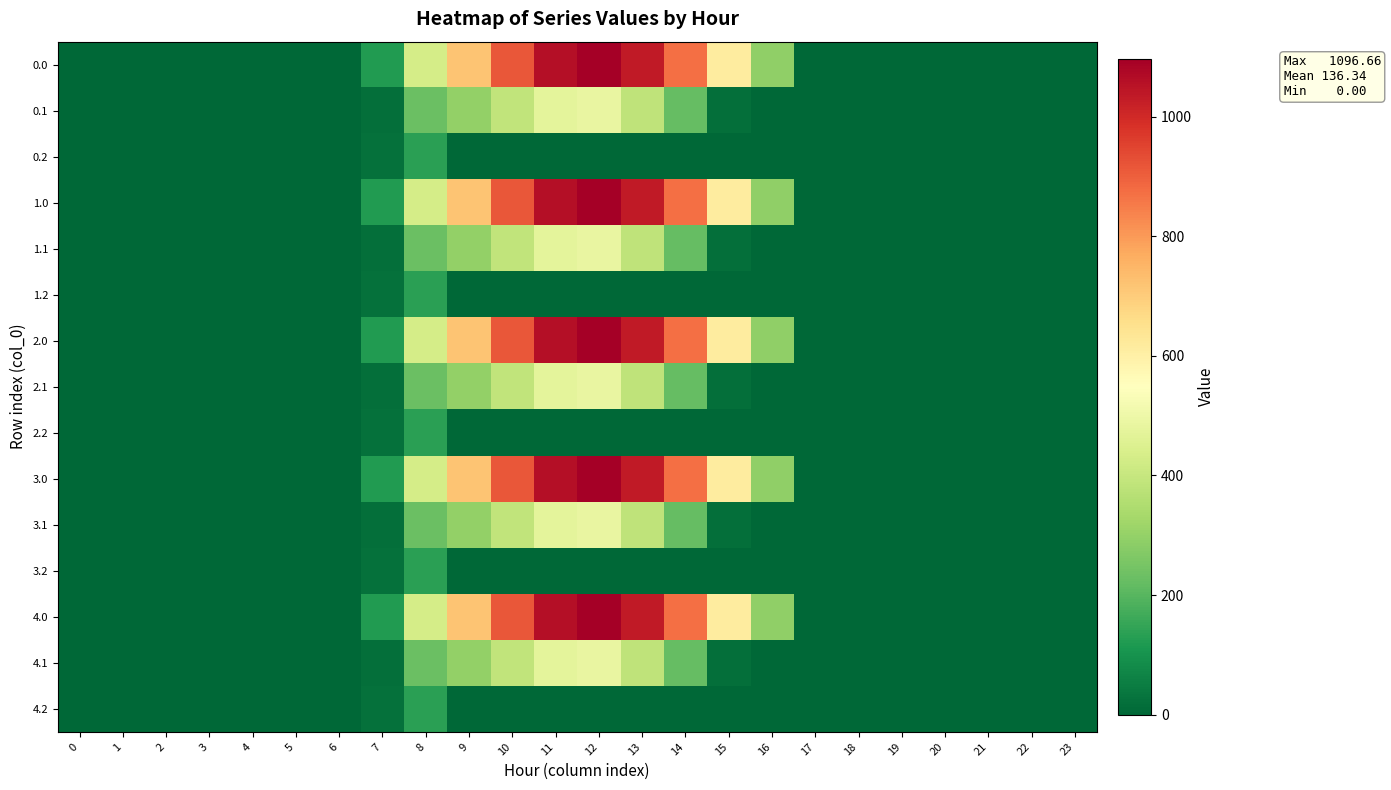

Which has a higher value, 9 or 4?

9